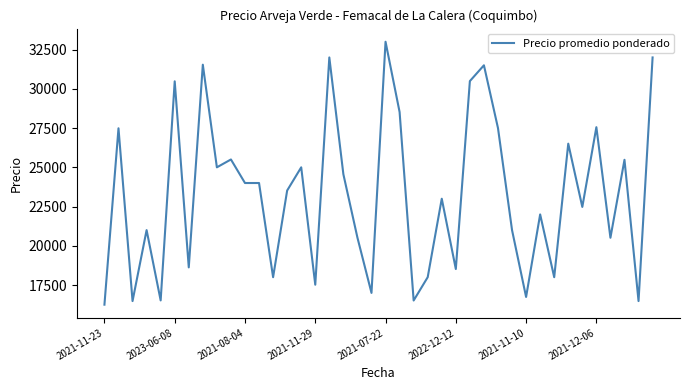

What is the greatest value displayed?

33000